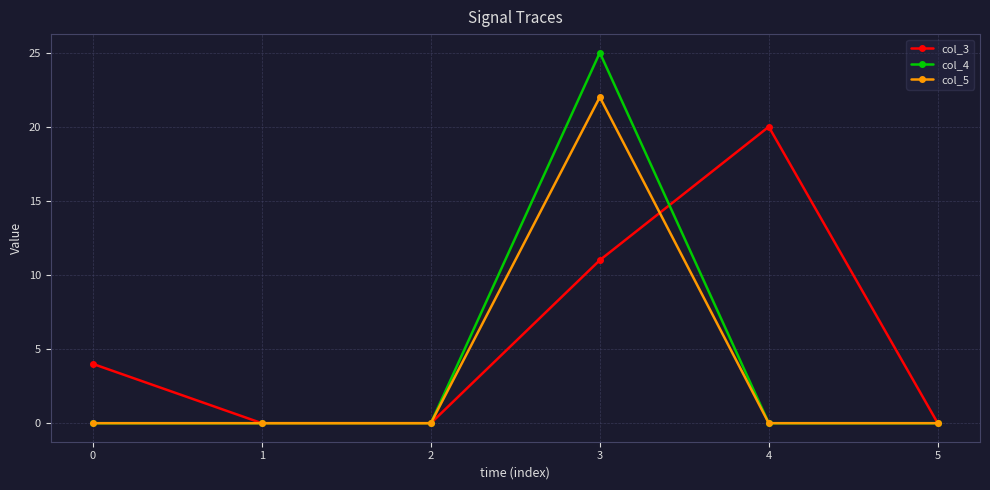

Which series has the widest spread of values?

col_4